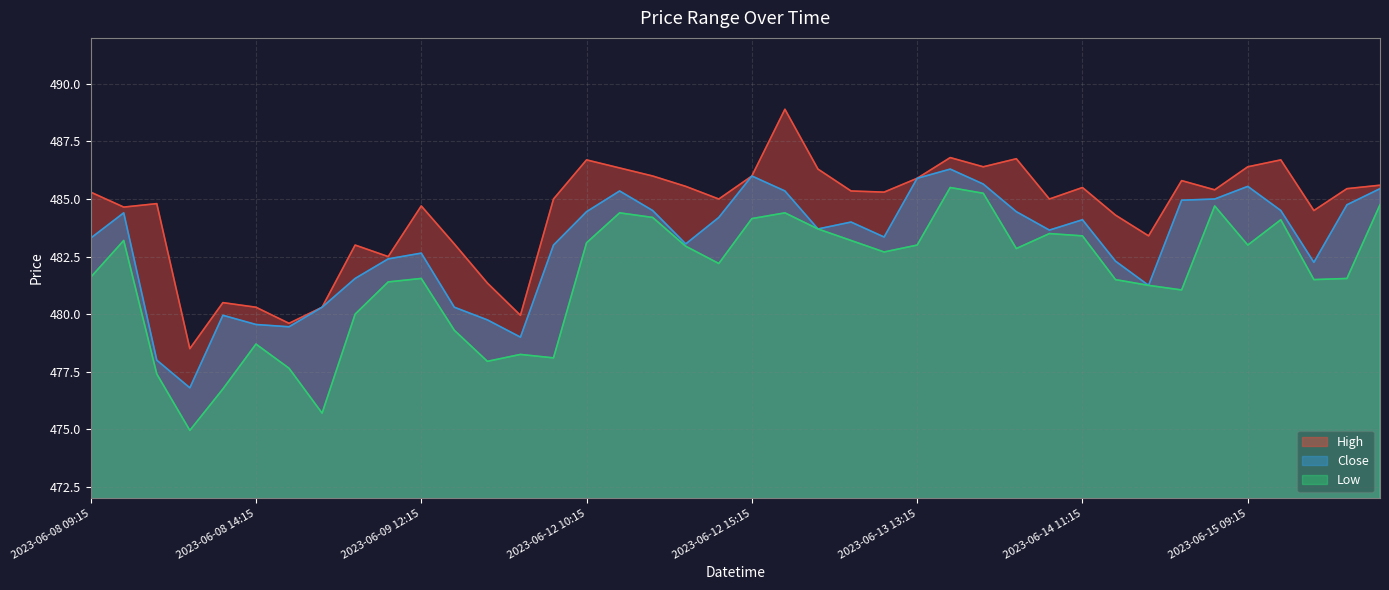

What is the value of the High point at the 9th from the left?

483.0